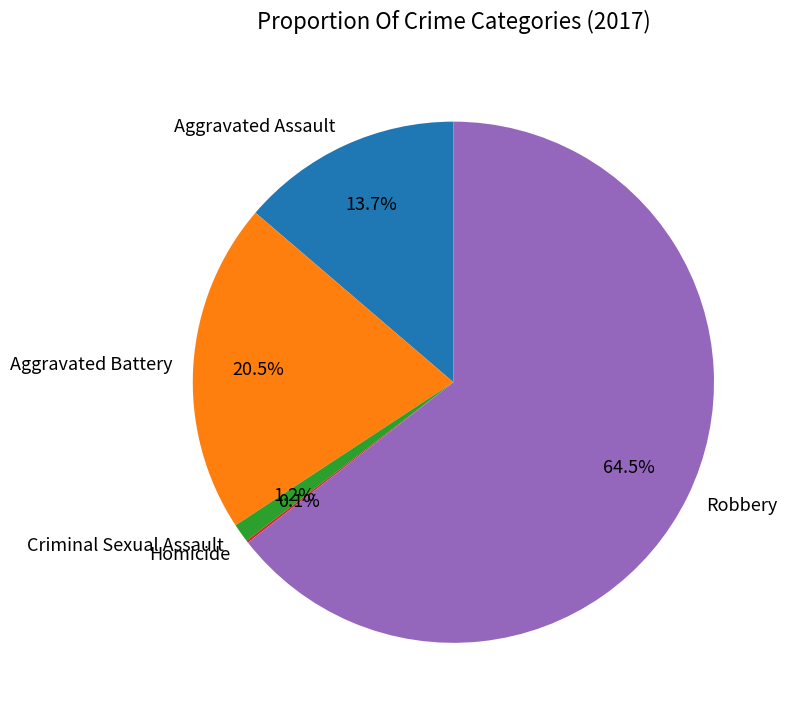

Does Aggravated Battery account for over 50% of the chart?

No